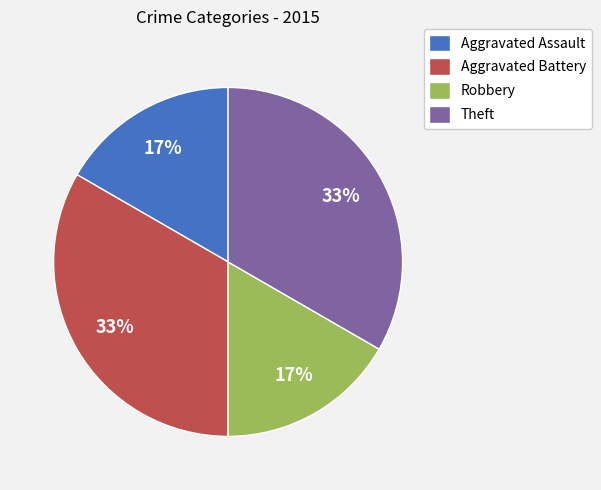

The Aggravated Battery slice represents 5% of the pie. True or false?

False